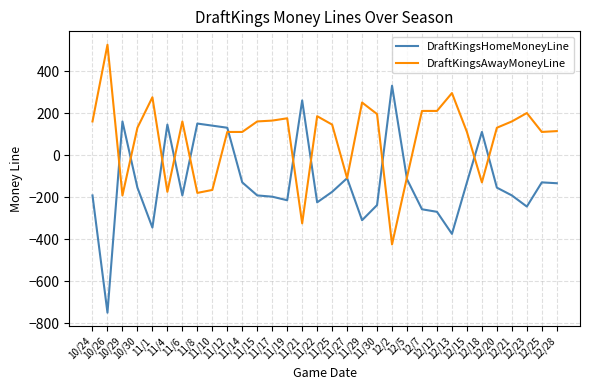

At which category does DraftKingsHomeMoneyLine reach its first local valley?

10/26